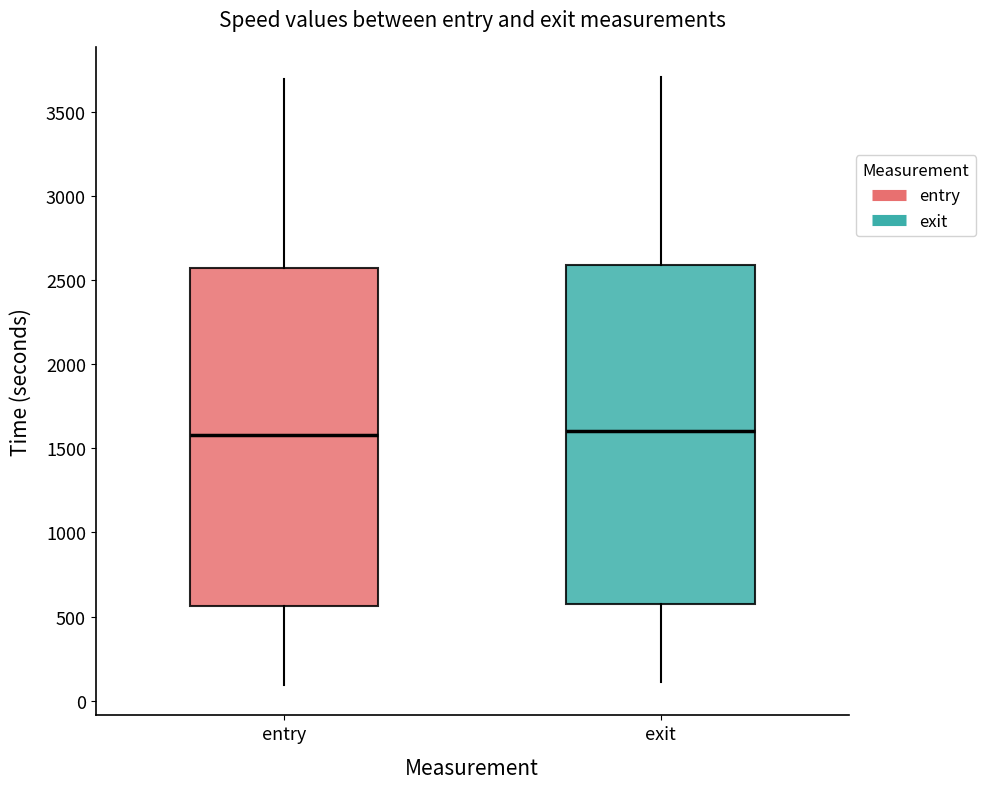

Reading left to right, transcribe this box plot: for each box, give where its median line is, the range the box spans, and where its two whiskers end, as read against the y-axis. The values are not printed on the chart, so give them approximately, as read against the axis.

entry: median 1600, box 550 to 2550, whiskers 100 to 3700
exit: median 1600, box 600 to 2600, whiskers 100 to 3700